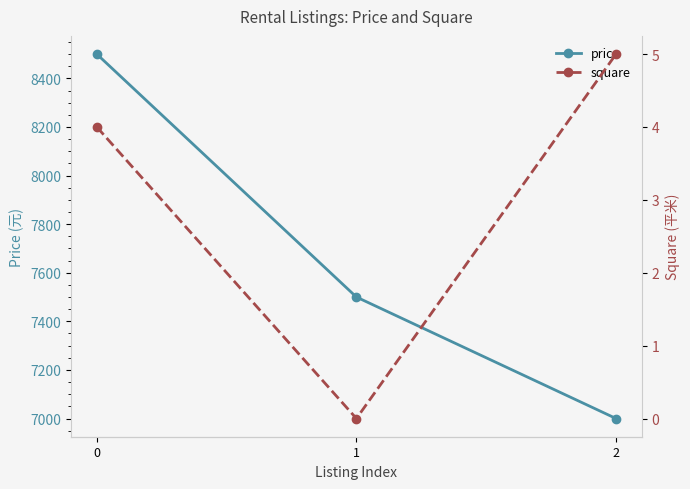

Reading left to right, transcribe all the data shown in this chart.

price: 0=8500	1=7500	2=7000
square: 0=4	1=0	2=5